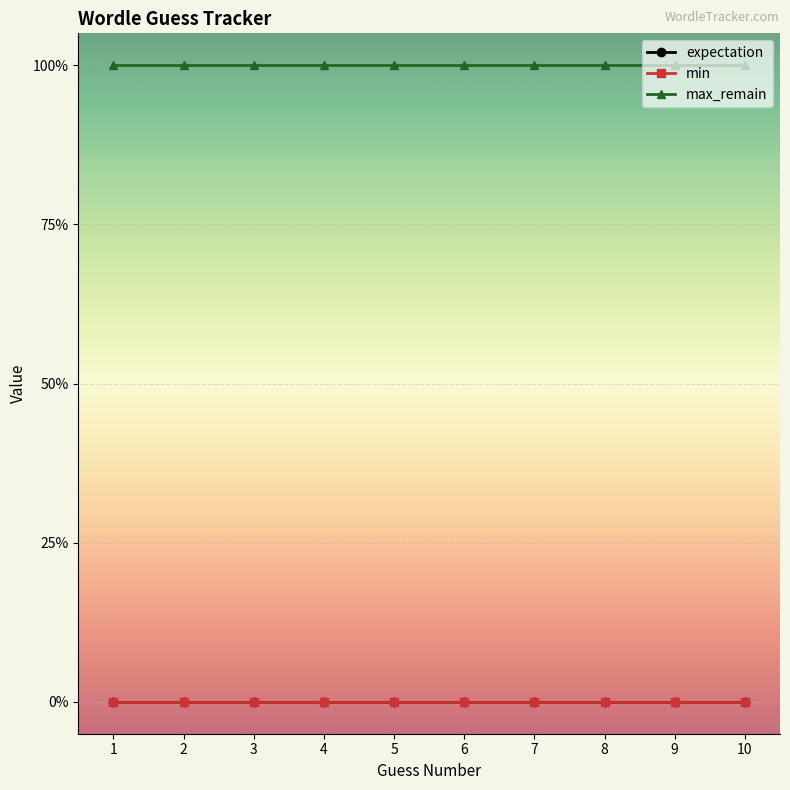

At which label does max_remain reach its minimum?

1